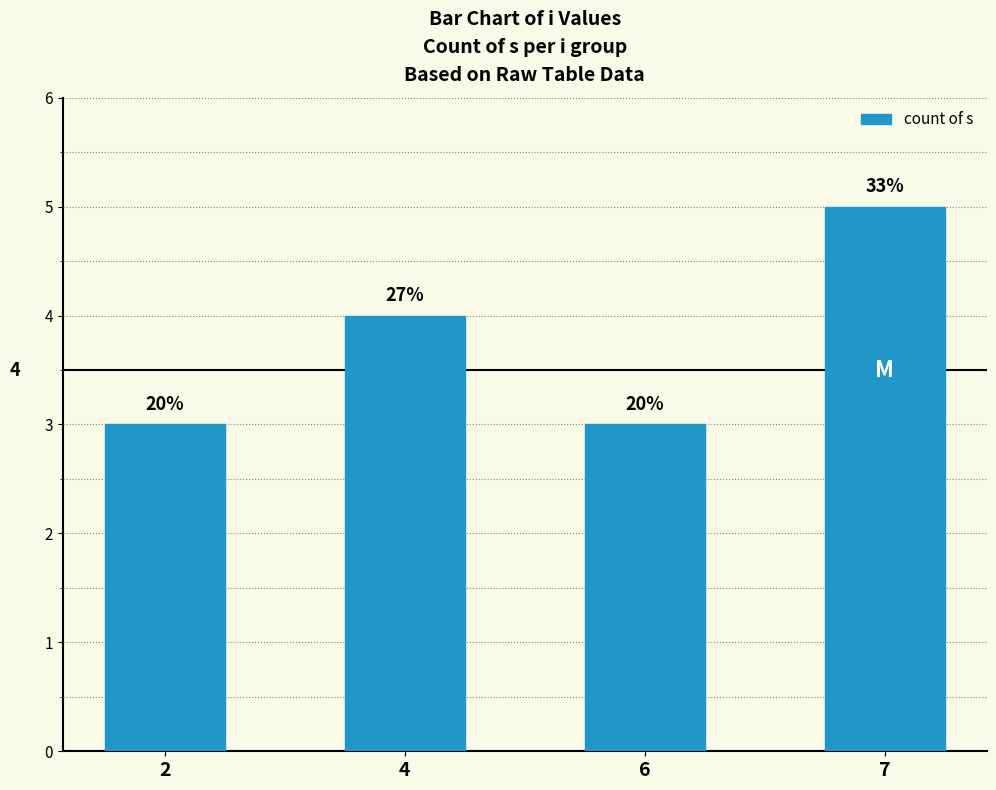

How many bars are there in total?

4